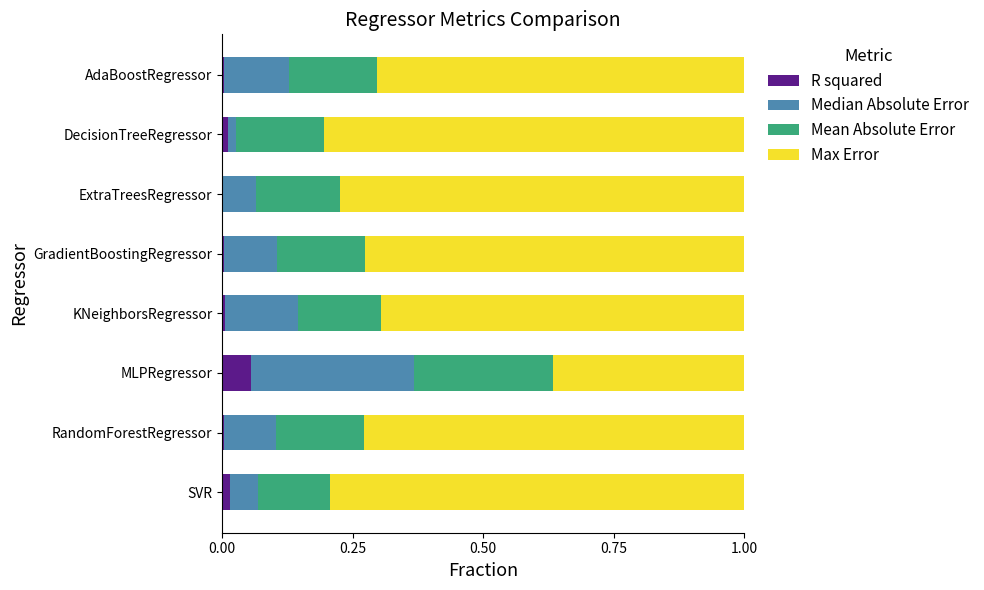

True or false: R squared has a value of 0.0 at GradientBoostingRegressor.

True